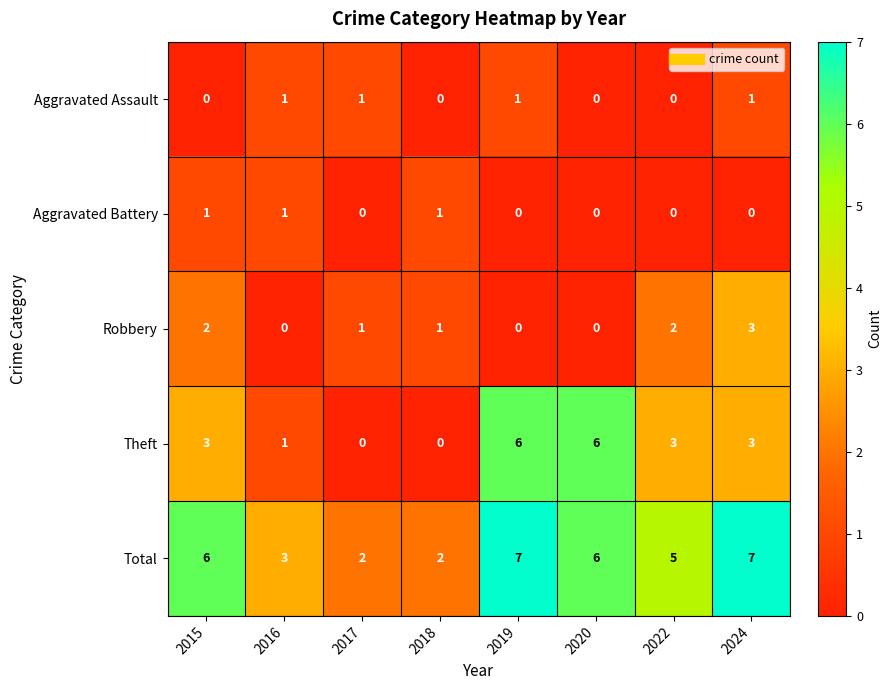

Count the Aggravated Assault values in the range 0 to 1.

8